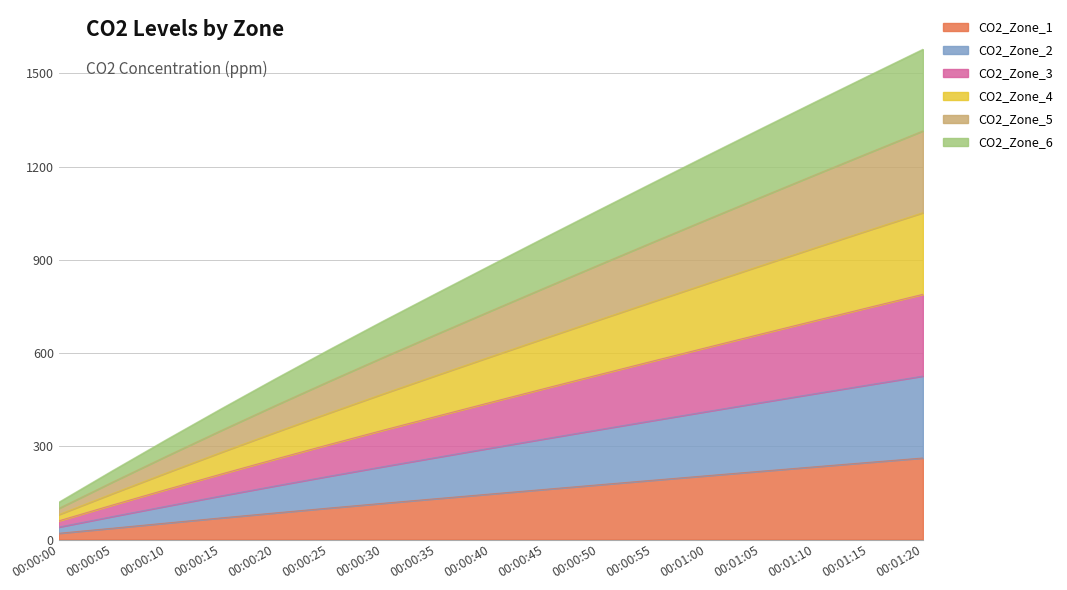

Rank the categories by CO2_Zone_6 value from lowest to highest.

00:00:00, 00:00:05, 00:00:10, 00:00:15, 00:00:20, 00:00:25, 00:00:30, 00:00:35, 00:00:40, 00:00:45, 00:00:50, 00:00:55, 00:01:00, 00:01:05, 00:01:10, 00:01:15, 00:01:20